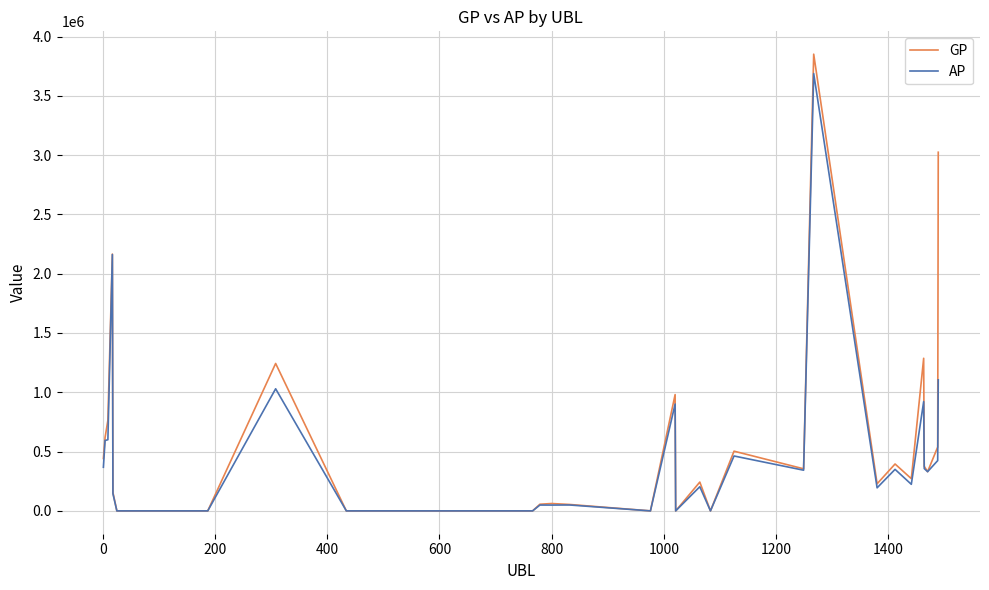

What is the highest value of the GP series?

3851102